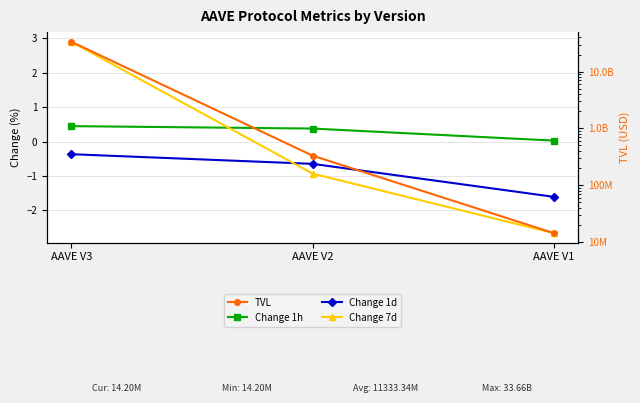

True or false: Change 1d has a value of -0.4 at AAVE V3.

True